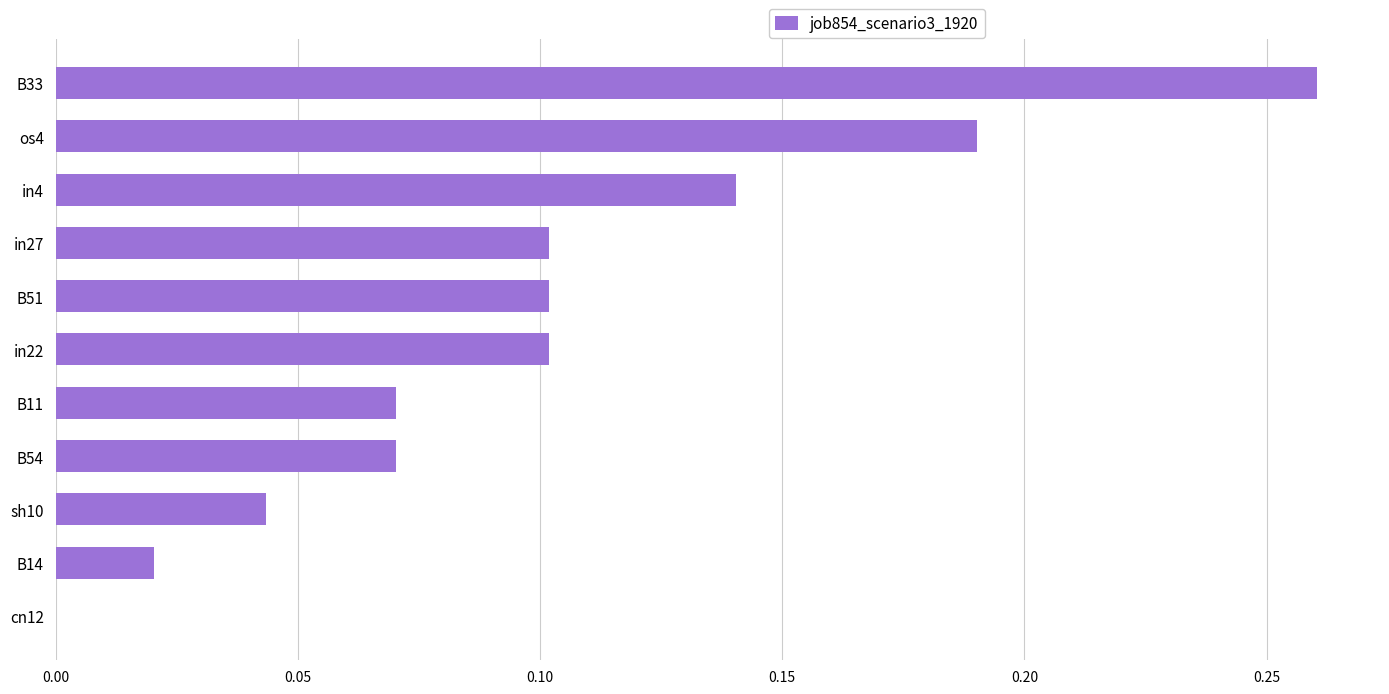

Between B11 and B51, which is larger?

B51